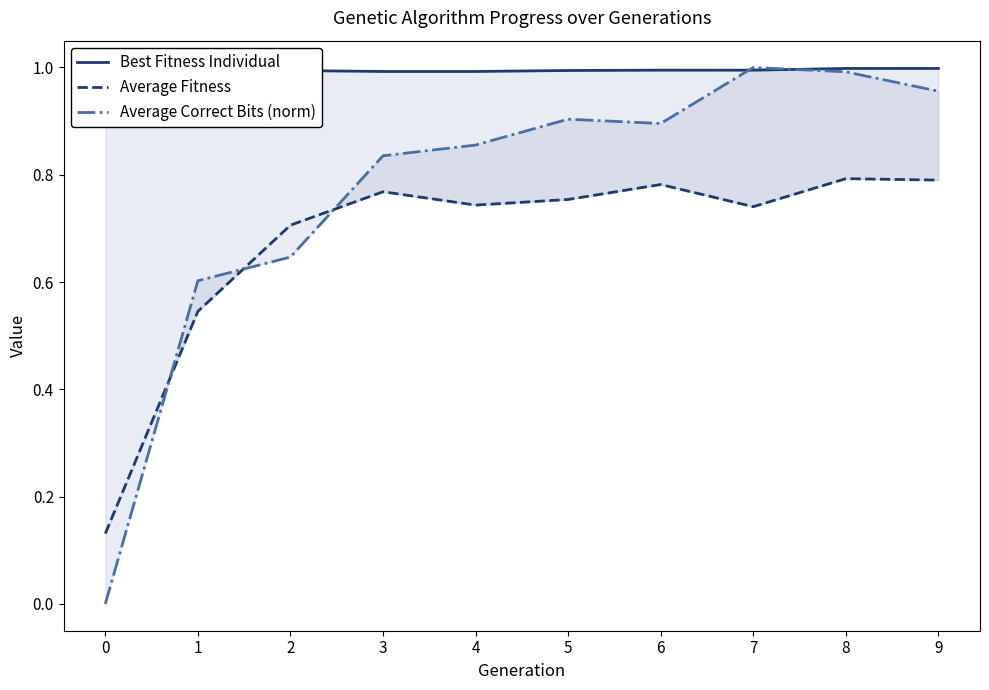

Is it true that Average Fitness equals 0.2 at 1?

False